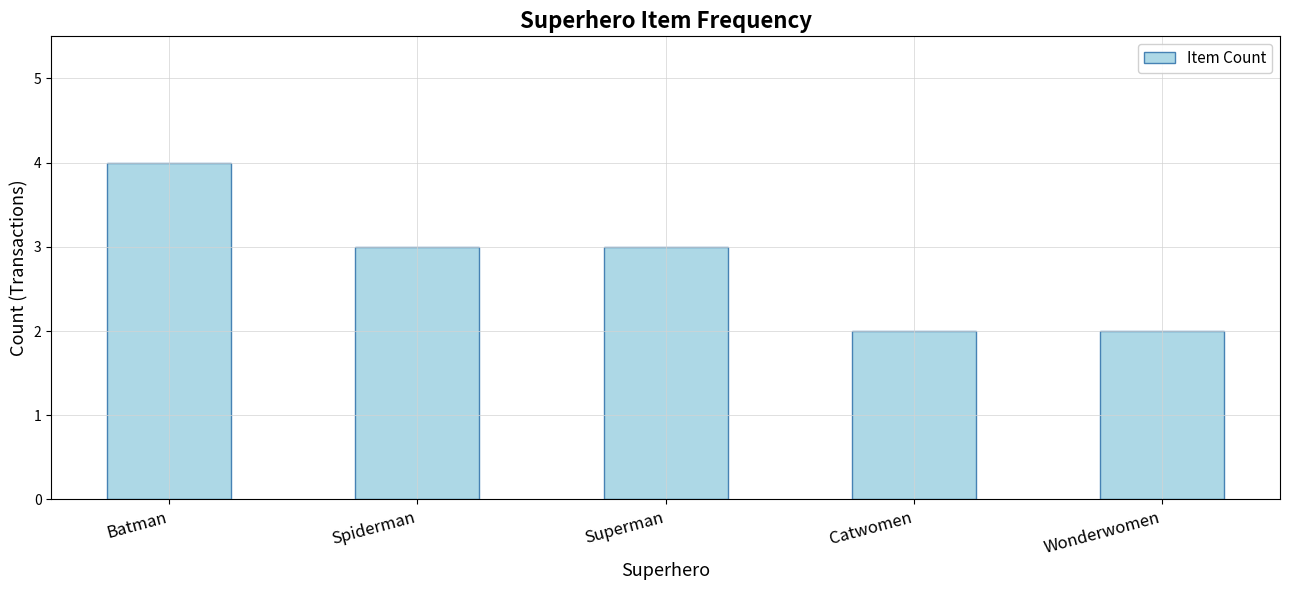

What is the label of the 4th bar from the left?

Catwomen